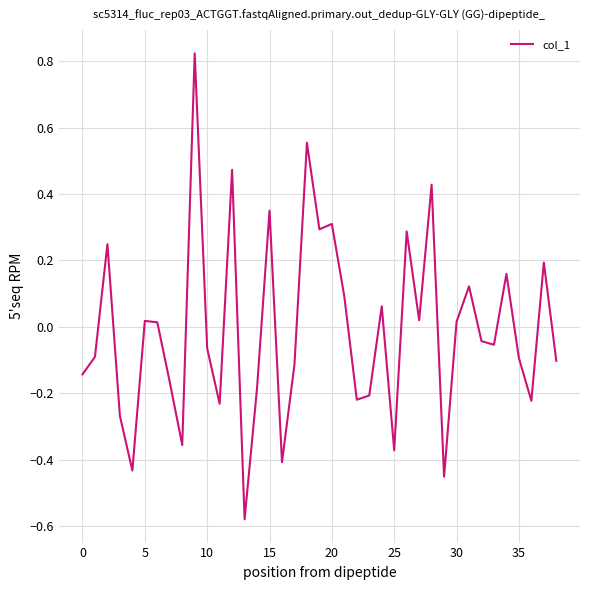

What is the difference between the maximum and minimum values?

1.4